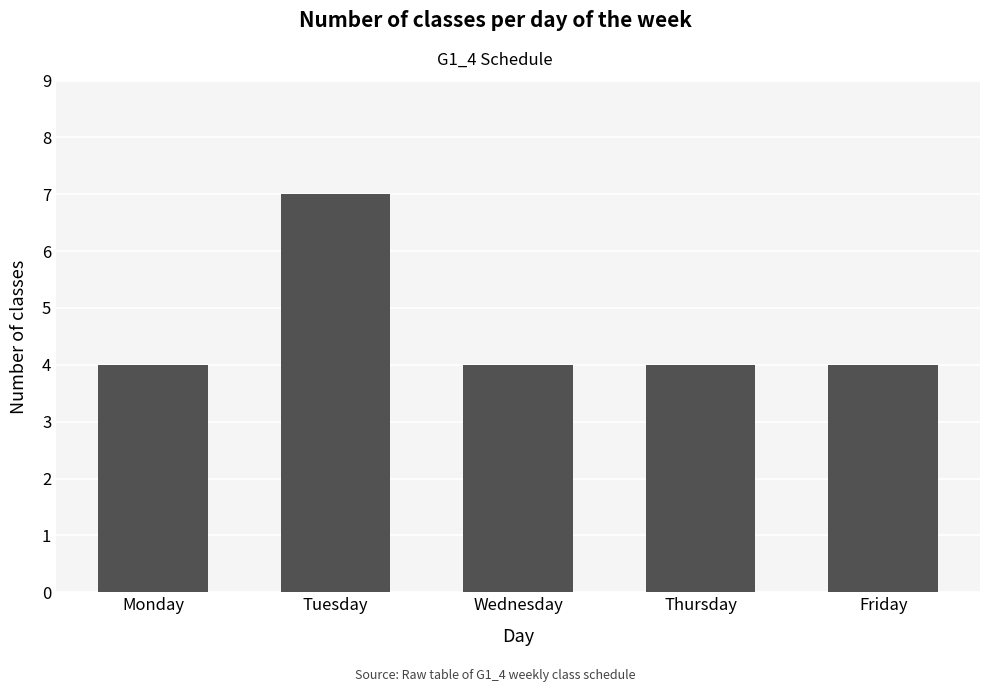

What is the smallest value displayed?

4